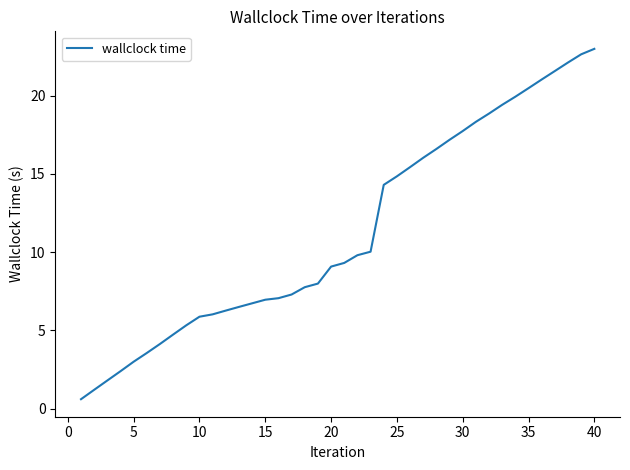

What is the maximum value shown in the chart?

23.0